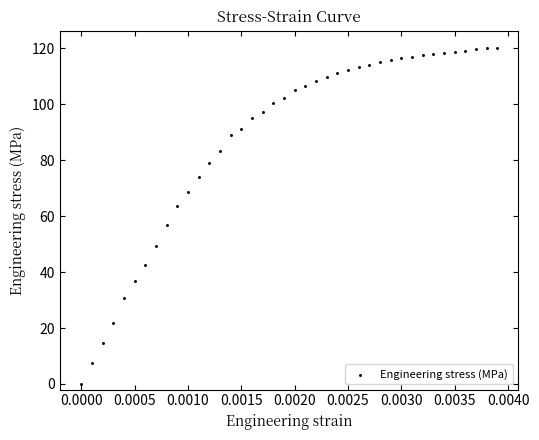

What is the range of Y values (max minus min)?

120.3